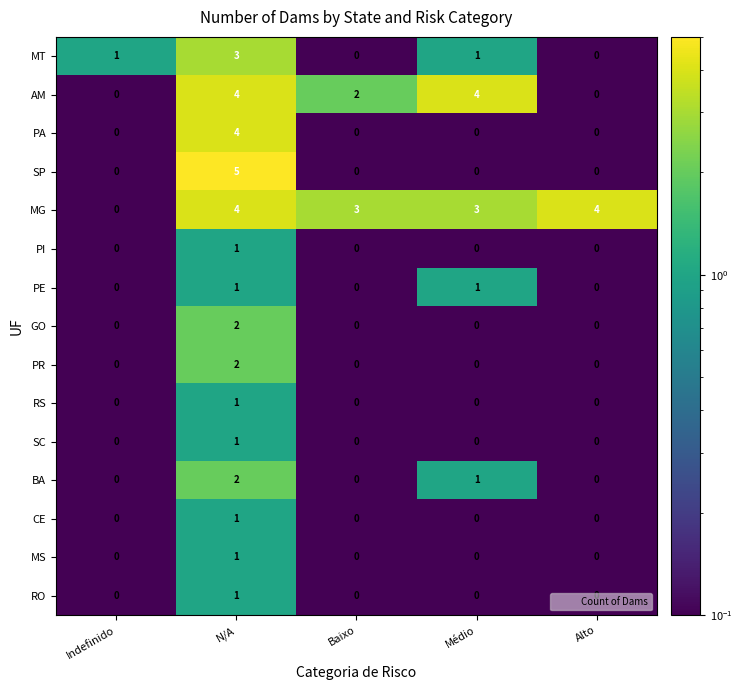

The value of PA at Alto is -1. True or false?

False